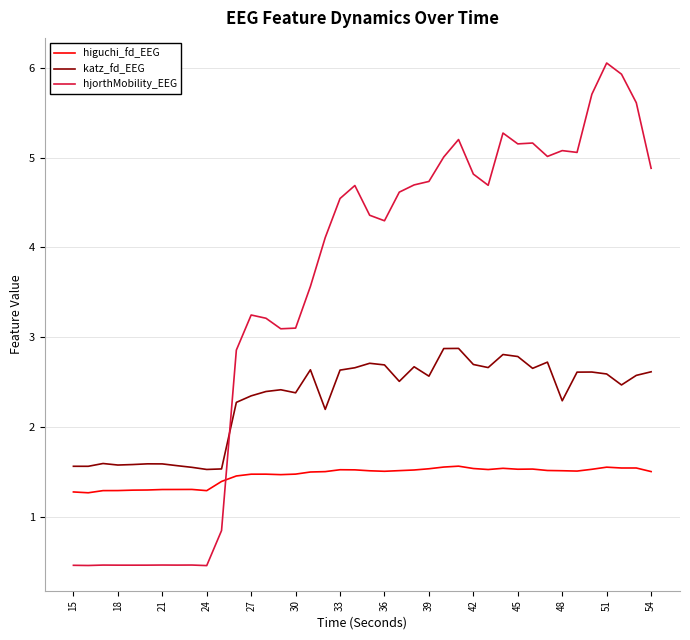

True or false: katz_fd_EEG and higuchi_fd_EEG intersect in this chart.

False